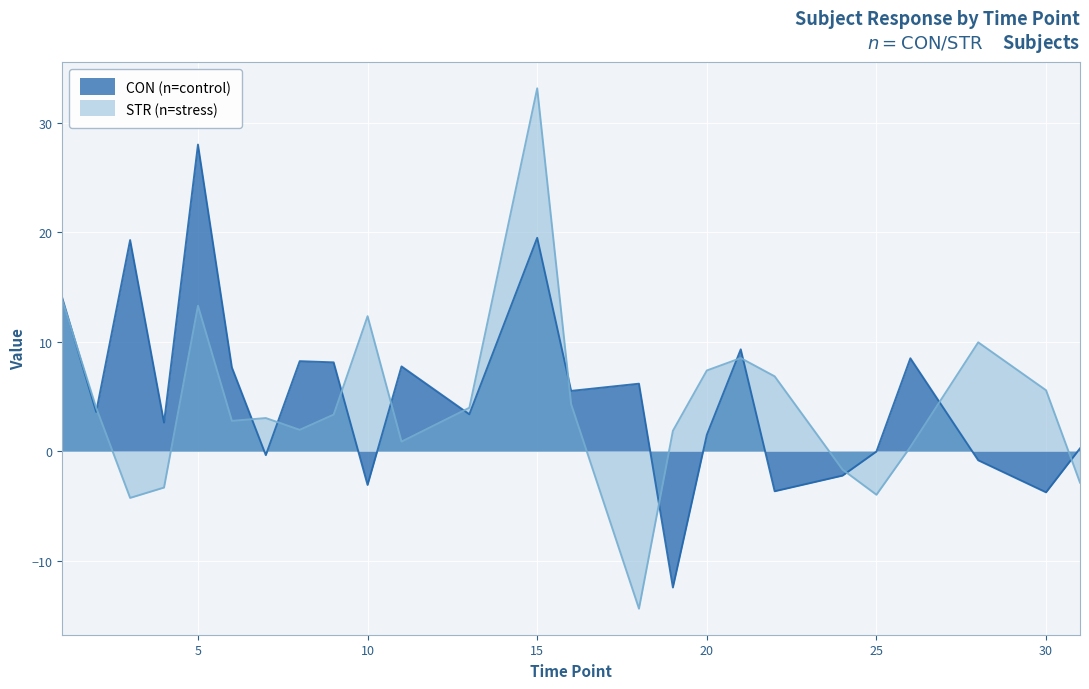

Reading left to right, extract all data points from this chart.

CON: 14.0	3.6	19.3	2.6	28.0	7.6	-0.4	8.2	8.1	-3.1	7.7	3.4	19.5	5.5	6.2	-12.5	1.5	9.3	-3.7	-2.2	-0.0	8.5	-0.8	-3.8	0.2
STR: 13.8	4.0	-4.3	-3.3	13.3	2.8	3.0	1.9	3.3	12.3	0.9	4.0	33.1	4.3	-14.4	1.9	7.4	8.5	6.8	-1.7	-4.0	0.4	9.9	5.6	-2.9